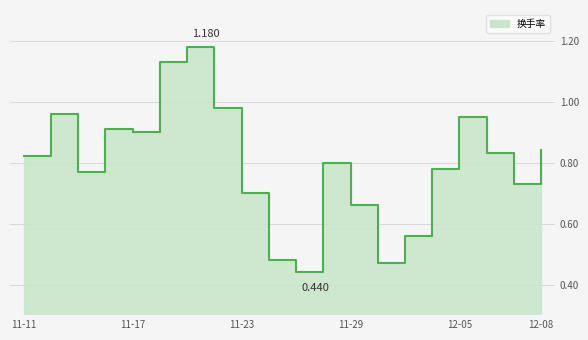

Reading left to right, what are all the values shown in this chart?

0.8	1.0	0.8	0.9	0.9	1.1	1.2	1.0	0.7	0.5	0.4	0.8	0.7	0.5	0.6	0.8	0.9	0.8	0.7	0.8